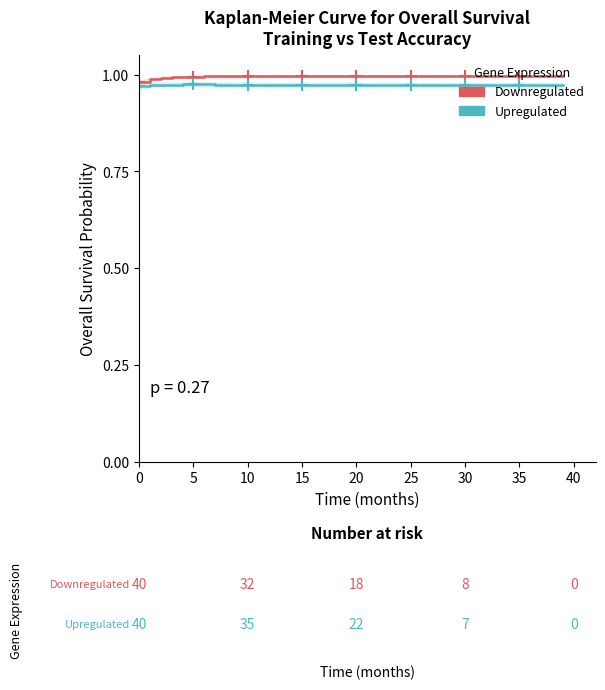

How many data points does each series have?

40